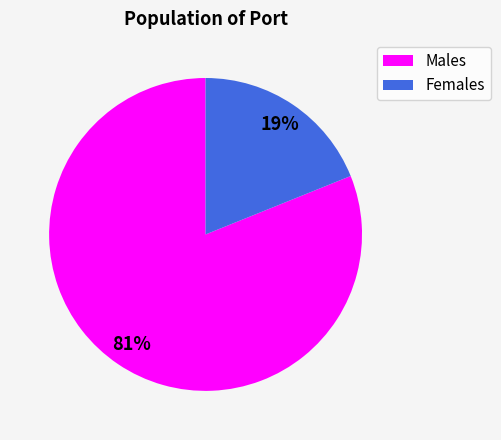

Does any single category account for the majority?

Yes